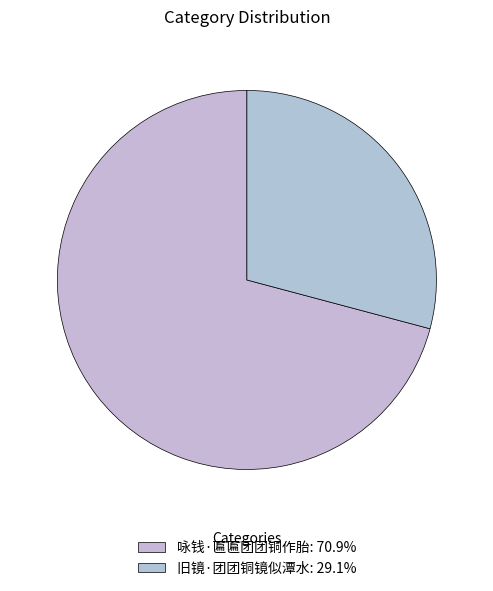

How many slices are in this pie chart?

2